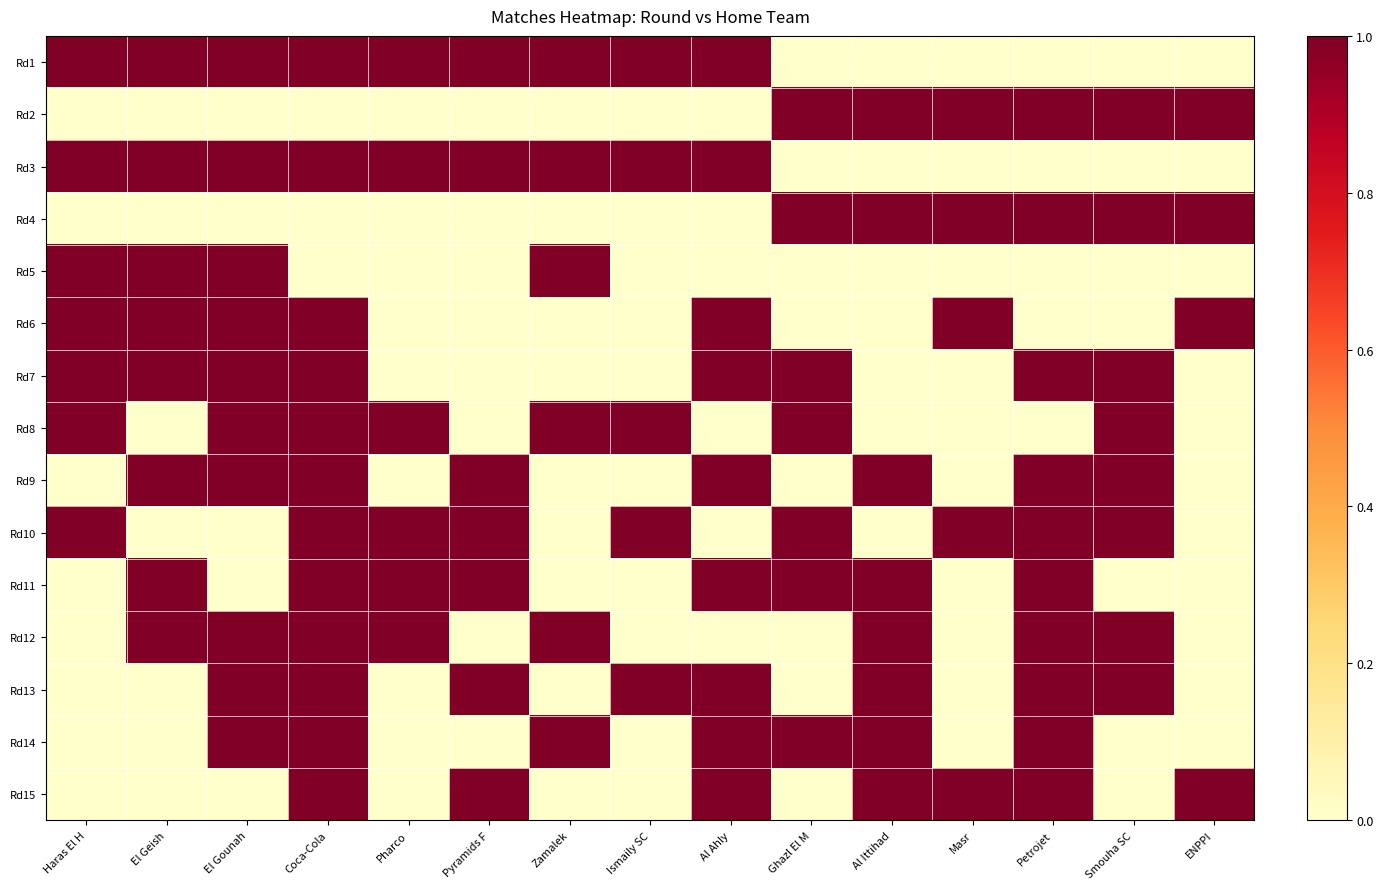

Which series changed the most between Ismaily SC and Masr?

Rd1